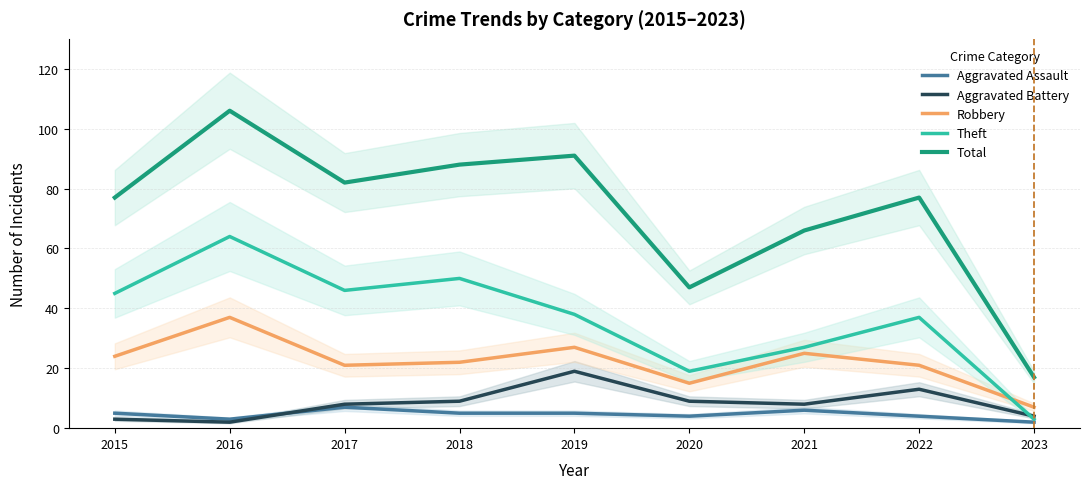

After their last crossing, which series has the higher values: Aggravated Battery or Aggravated Assault?

Aggravated Battery